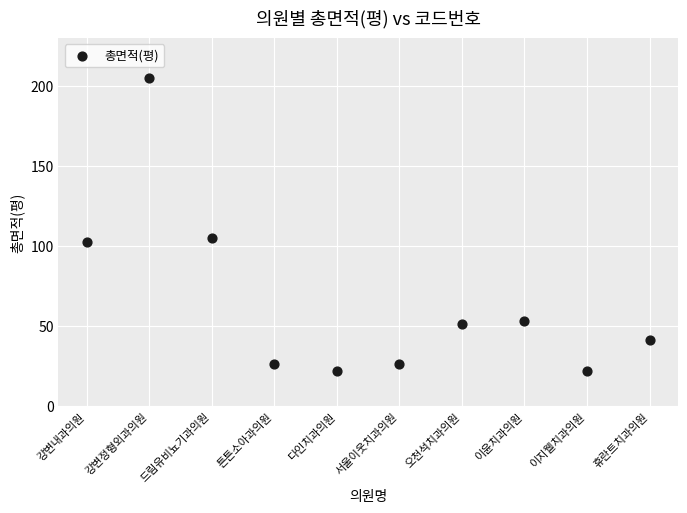

What Y value in the scatter plot is closest to 113?

104.9